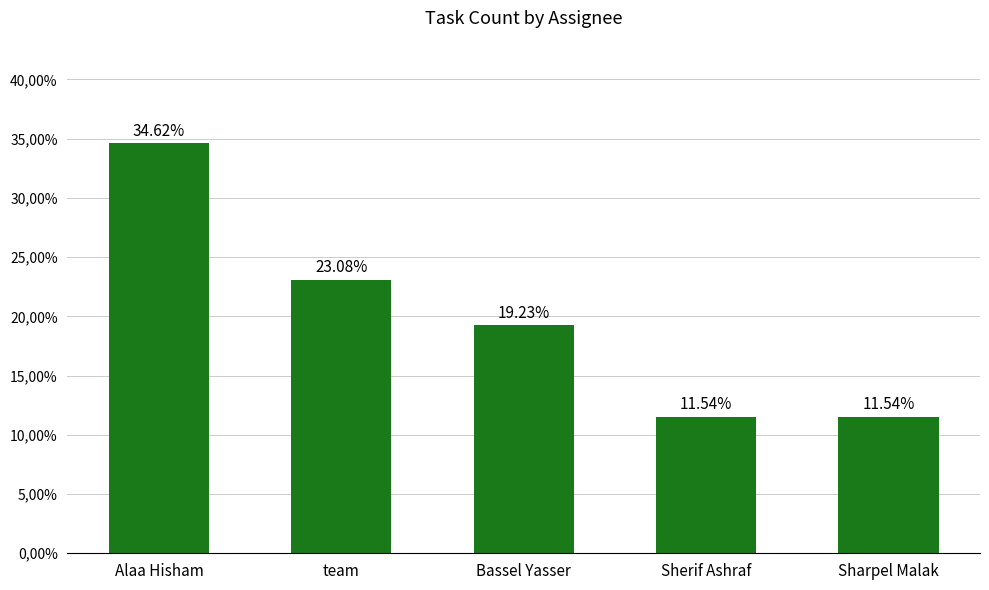

Where does the data first go above 19?

Alaa Hisham